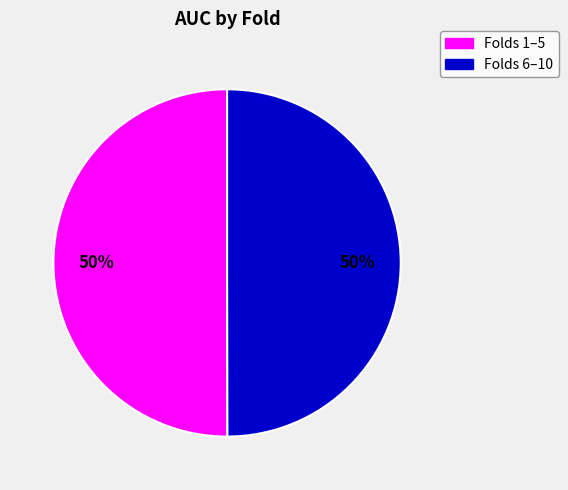

To the nearest percent, what is the difference between the largest and smallest slice percentages?

0%